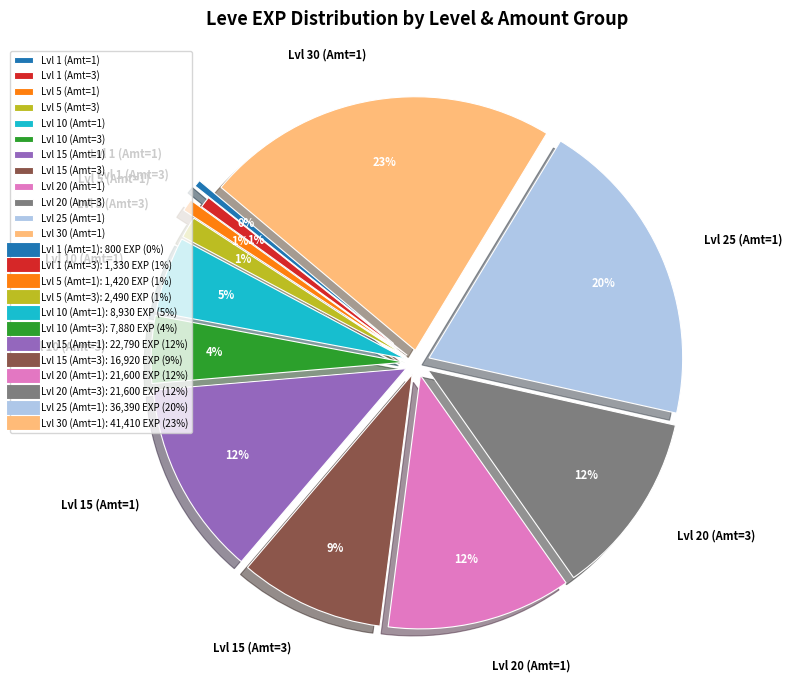

To the nearest percent, what percentage of the pie is Lvl 20 (Amt=1)?

12%